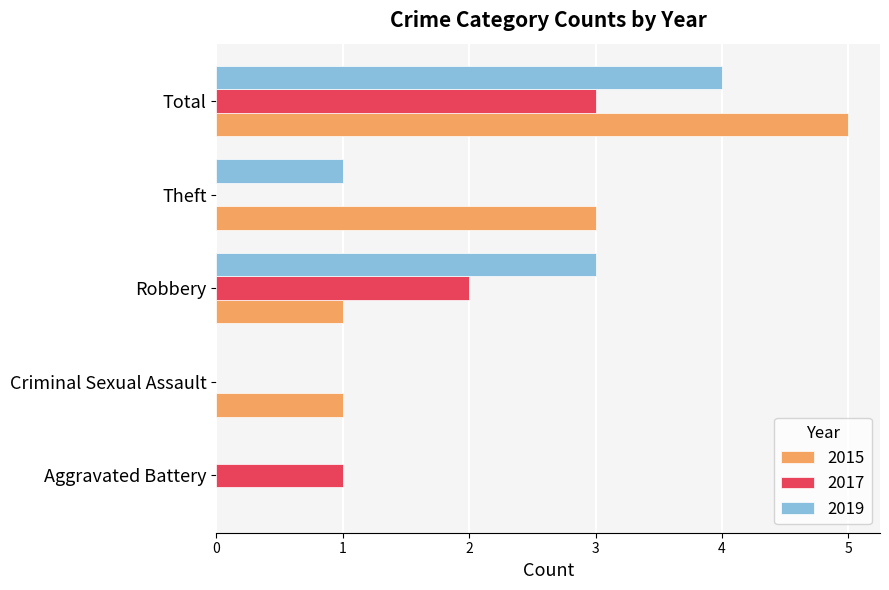

Is it true that 2019 equals 2 at Criminal Sexual Assault?

False